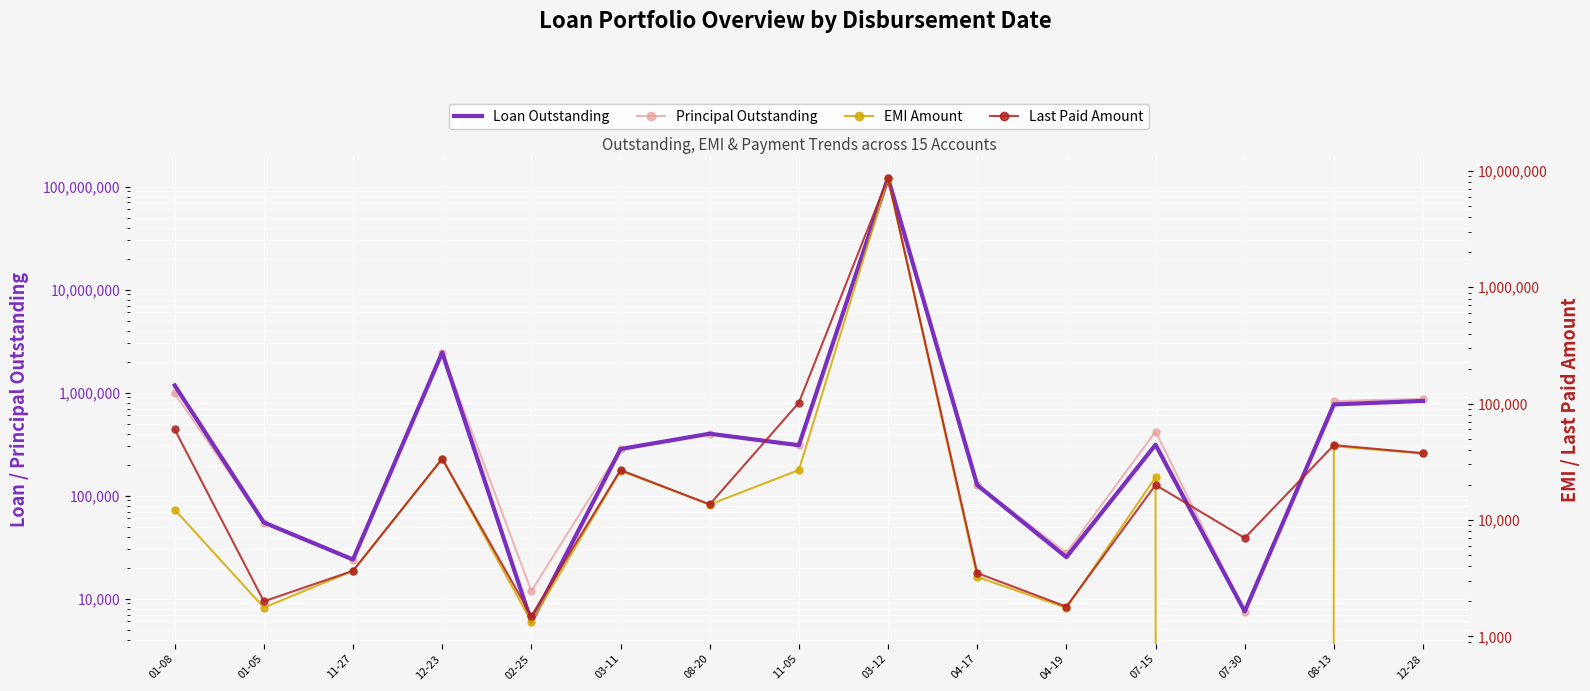

Is this an area chart (filled region under the line)?

No